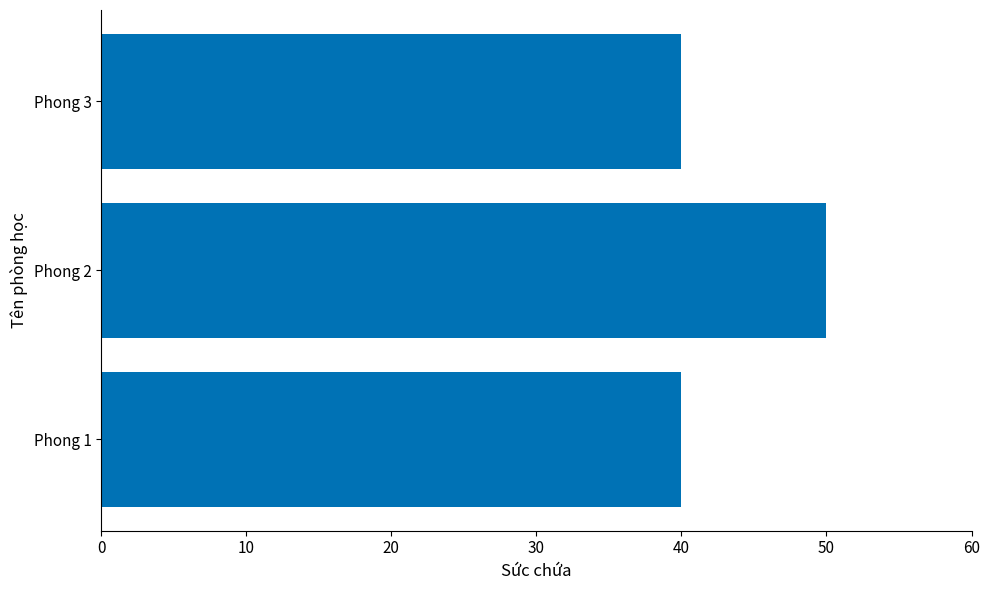

What is the ratio of the value at Phong 1 to the value at Phong 3?

1.0